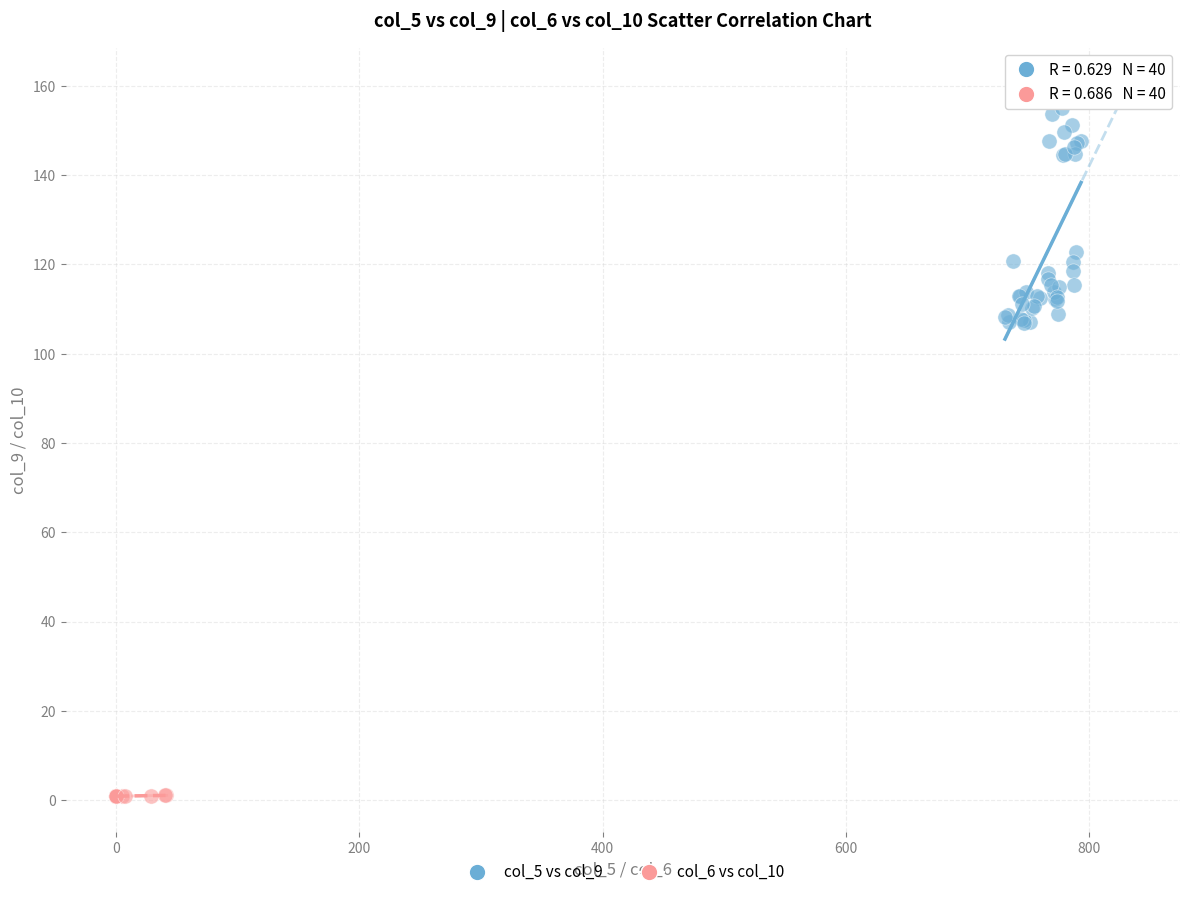

Which series has the widest spread of Y values?

col_5 vs col_9